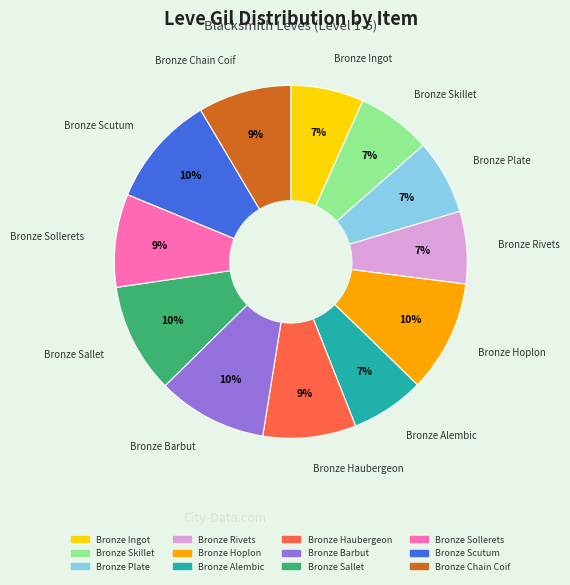

Count the number of slices in the pie.

12